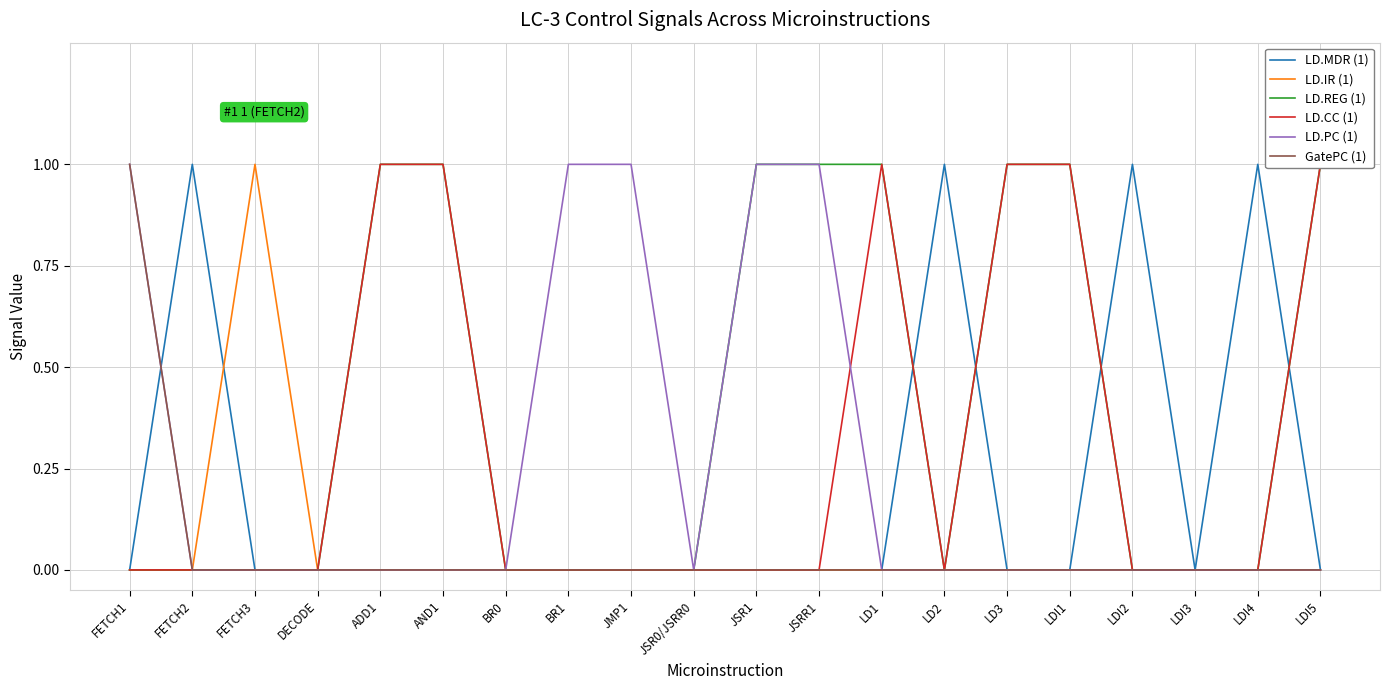

What is the total value across all series at AND1?

2